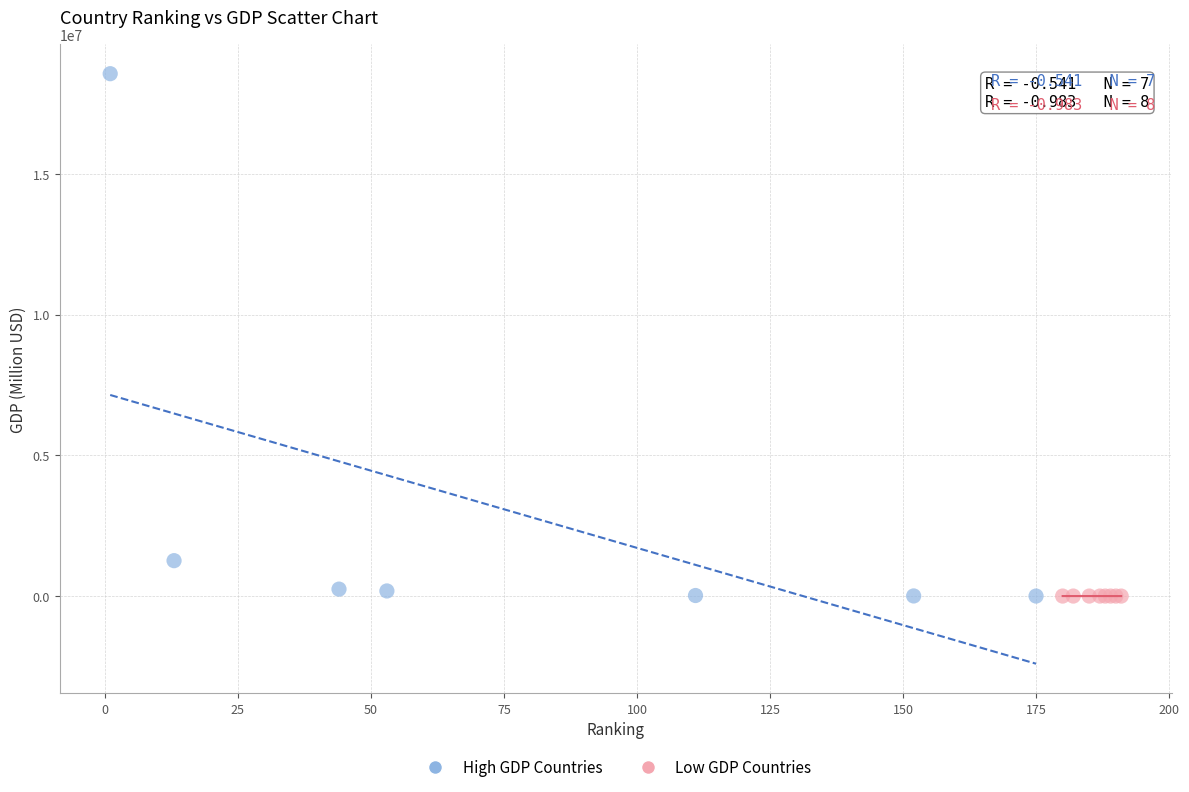

Which series has the largest Y range (max minus min)?

High GDP Countries